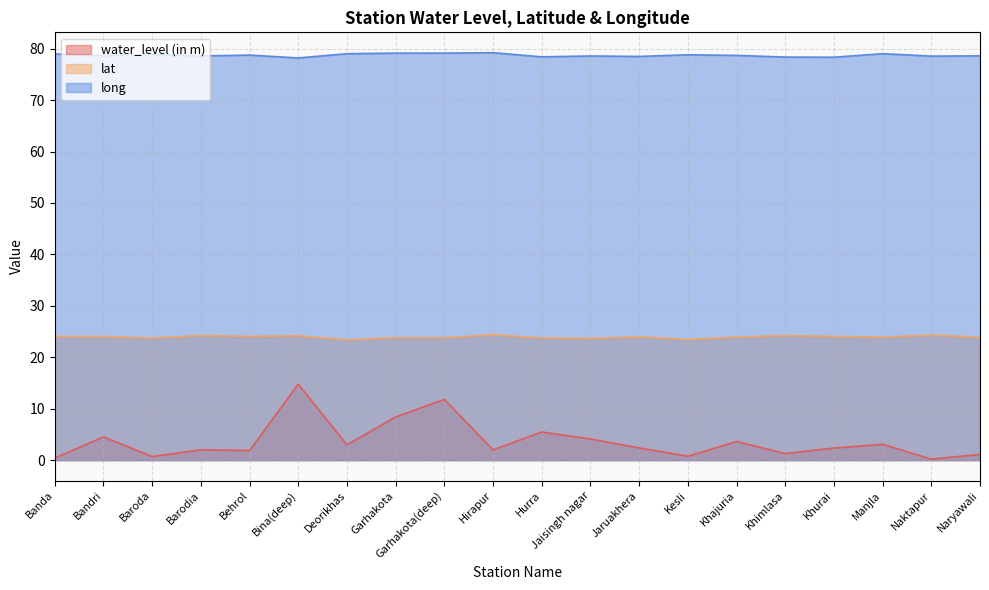

What is the total value across all series at Kesli?

103.0